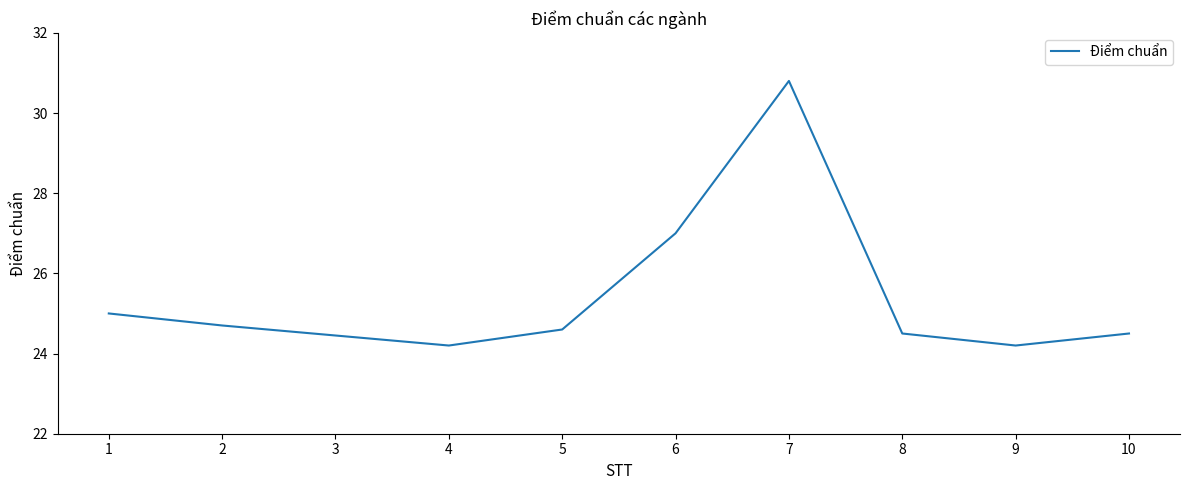

Which category has the highest value across all series?

7